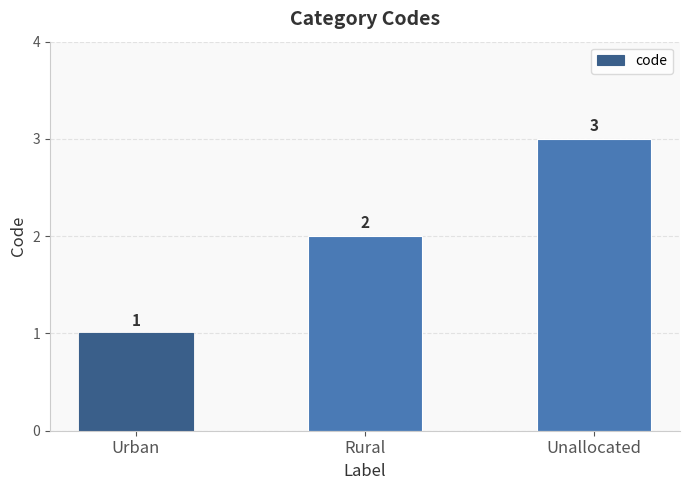

What is the difference between the values at Rural and Unallocated?

1